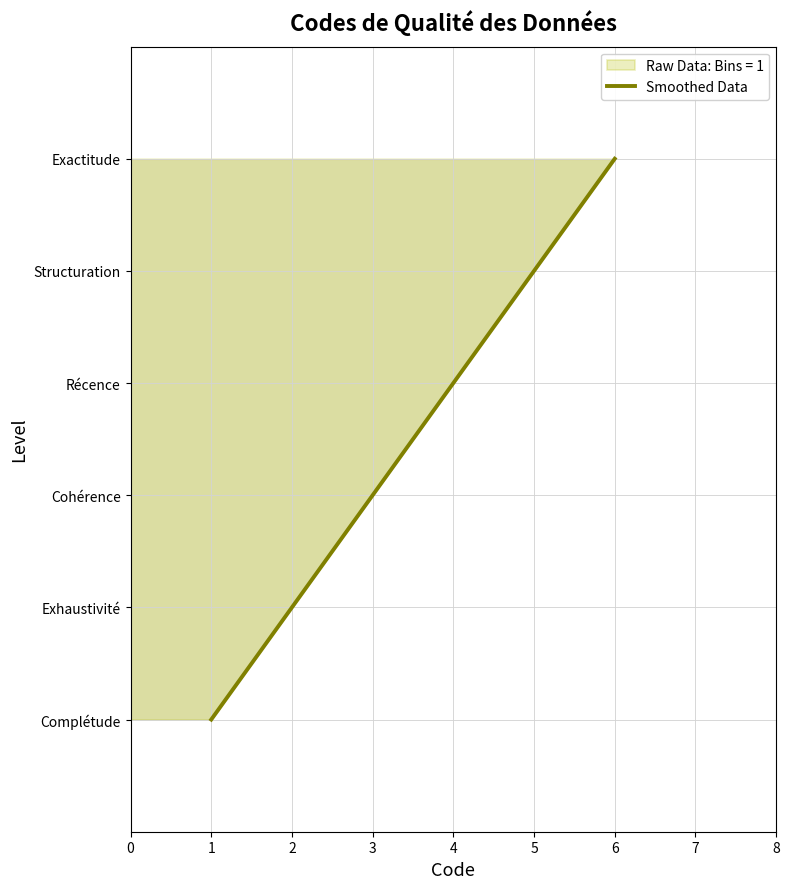

List the labels in order of value, largest first.

6, 5, 4, 3, 2, 1